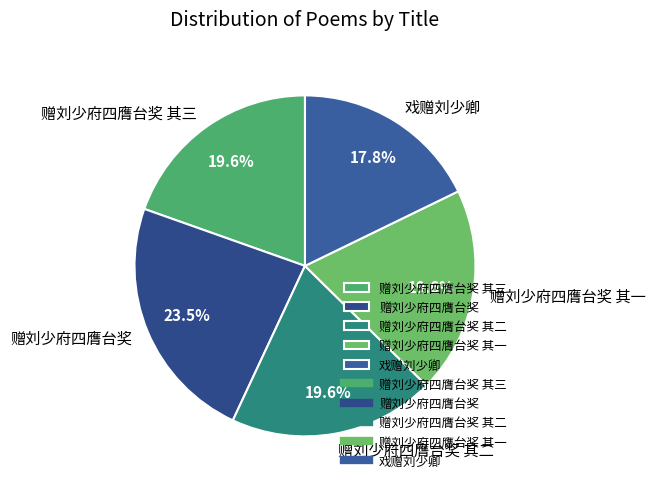

What is the smallest slice in the pie chart?

戏赠刘少卿